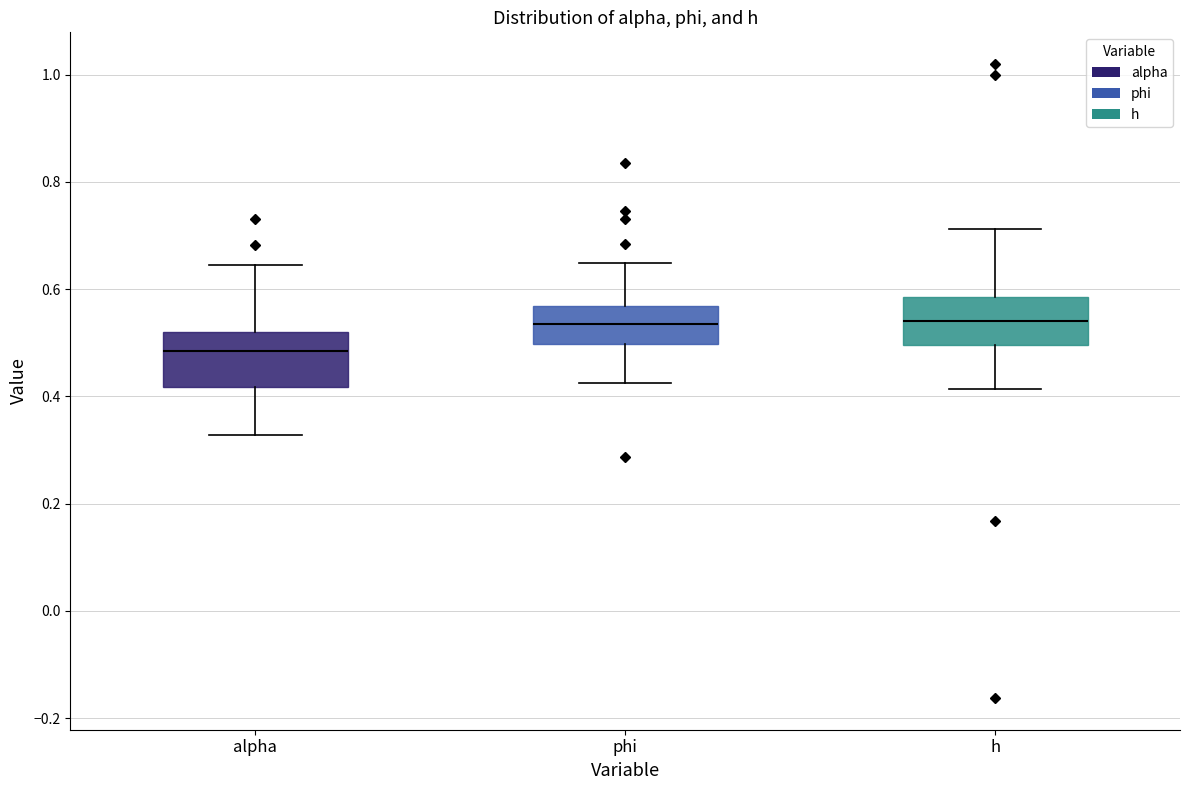

Where does the lower whisker of the box for h end on the y-axis? The values are not printed on the chart, so give them approximately, as read against the axis.

0.42